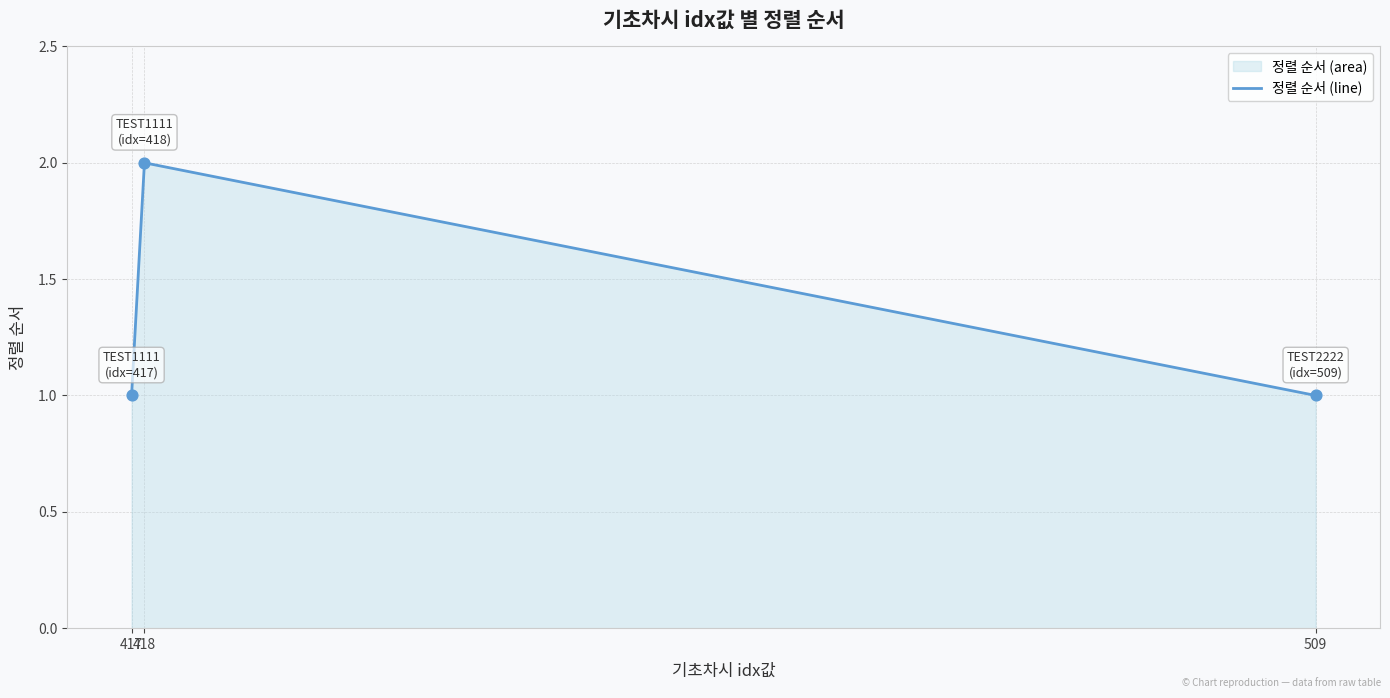

Which has a higher value, 417 or 509?

417